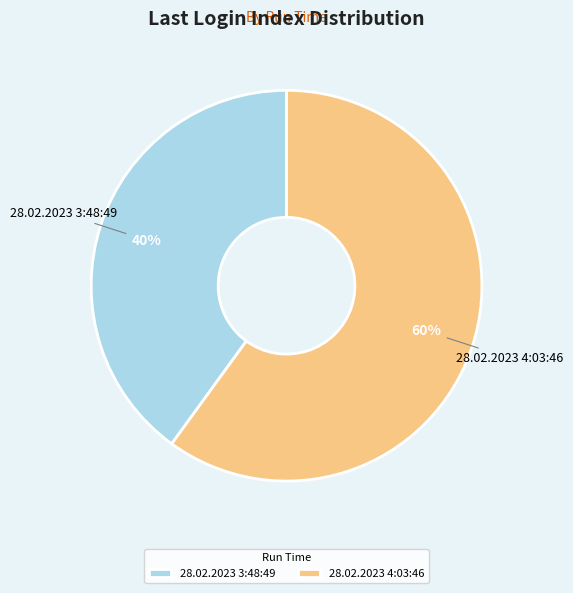

To the nearest percent, what is the combined percentage of 28.02.2023 4:03:46 and 28.02.2023 3:48:49?

100%